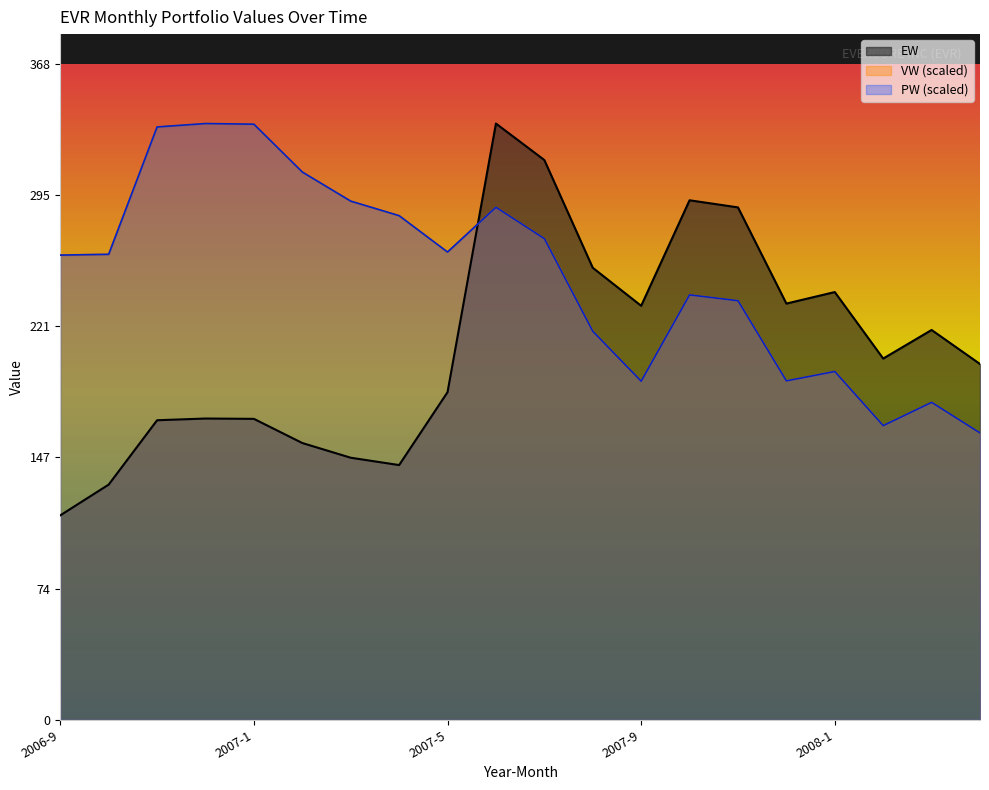

What is the sum of all VW values?

5002.3